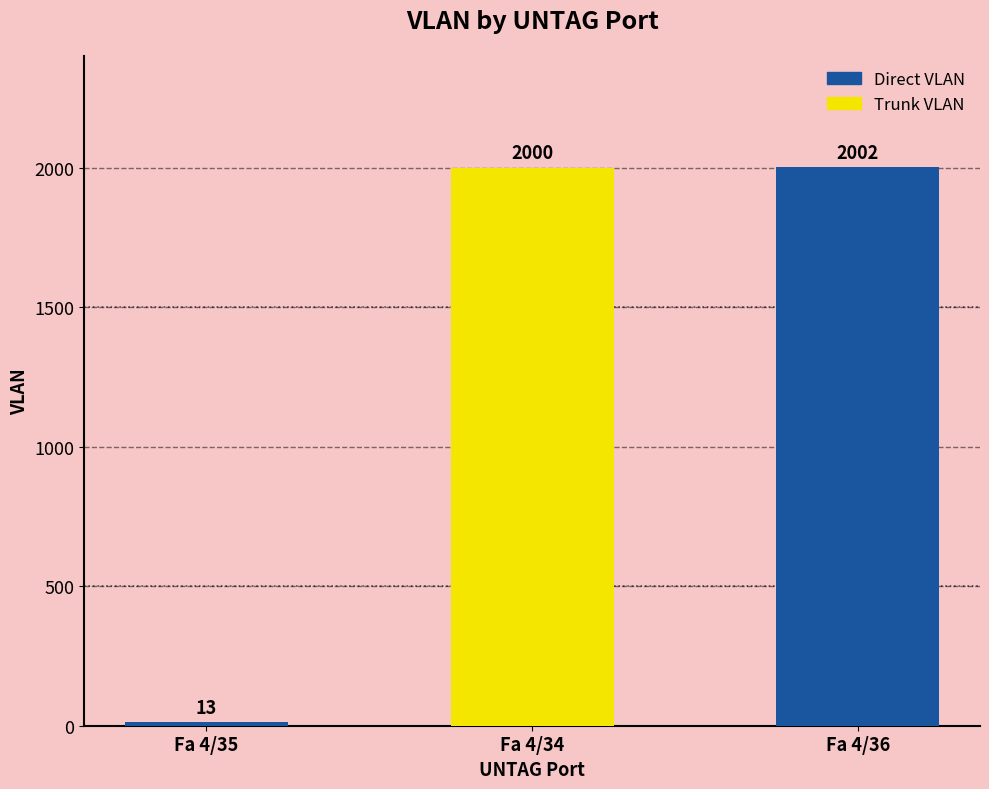

What is the label of the 2nd bar from the left?

Fa 4/34